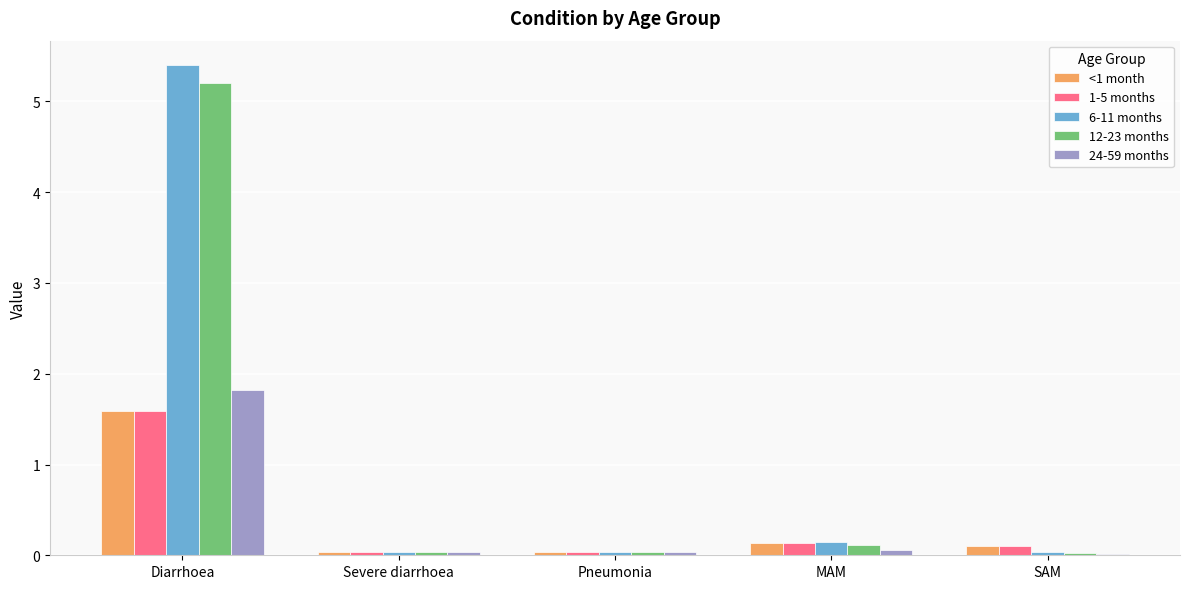

Is it true that 1-5 months equals 0.5 at Diarrhoea?

False